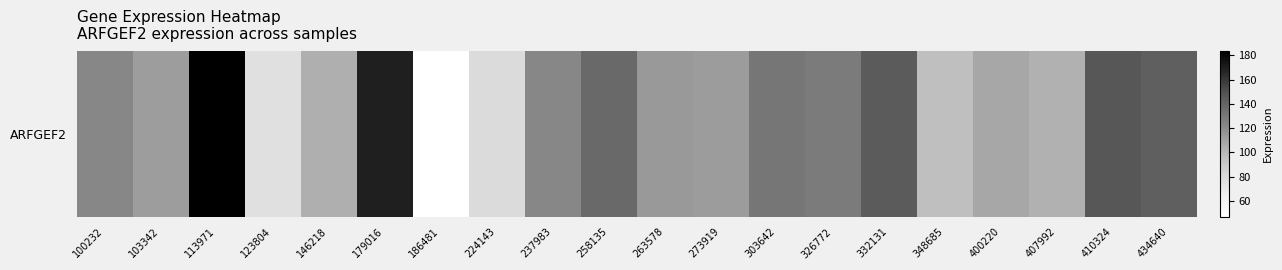

Read the value at 179016.

169.3